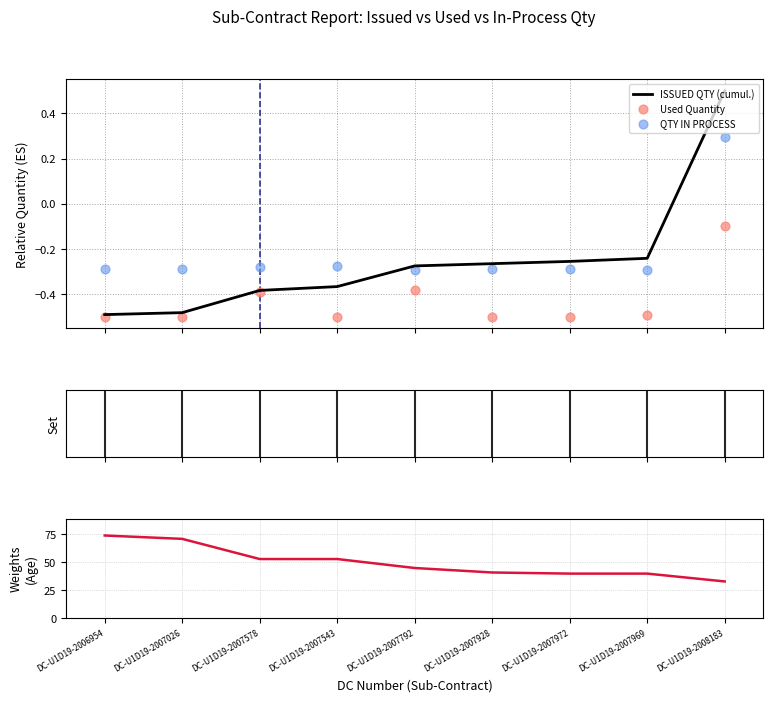

Which series reaches the maximum Y coordinate?

AGE (days)